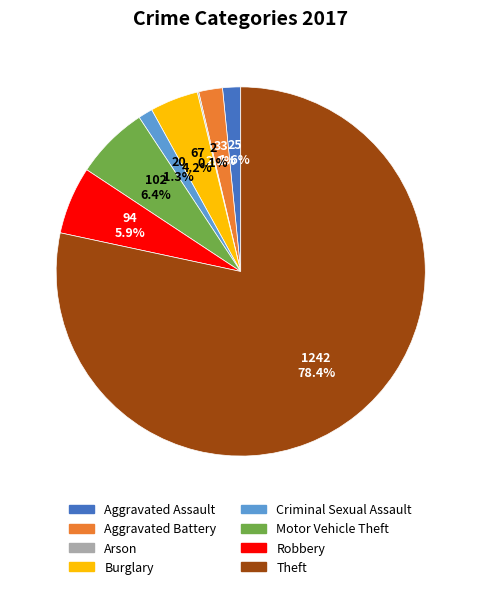

Is there a majority slice in this chart?

Yes